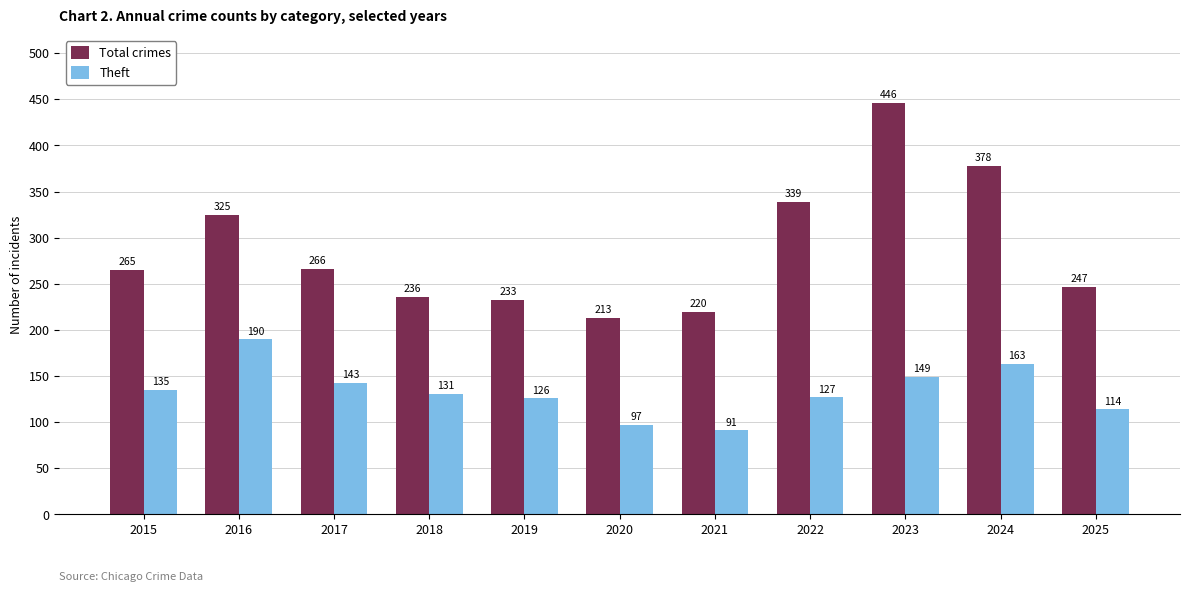

Reading right to left, extract all data points from this chart.

Total crimes: 2025=247	2024=378	2023=446	2022=339	2021=220	2020=213	2019=233	2018=236	2017=266	2016=325	2015=265
Theft: 2025=114	2024=163	2023=149	2022=127	2021=91	2020=97	2019=126	2018=131	2017=143	2016=190	2015=135